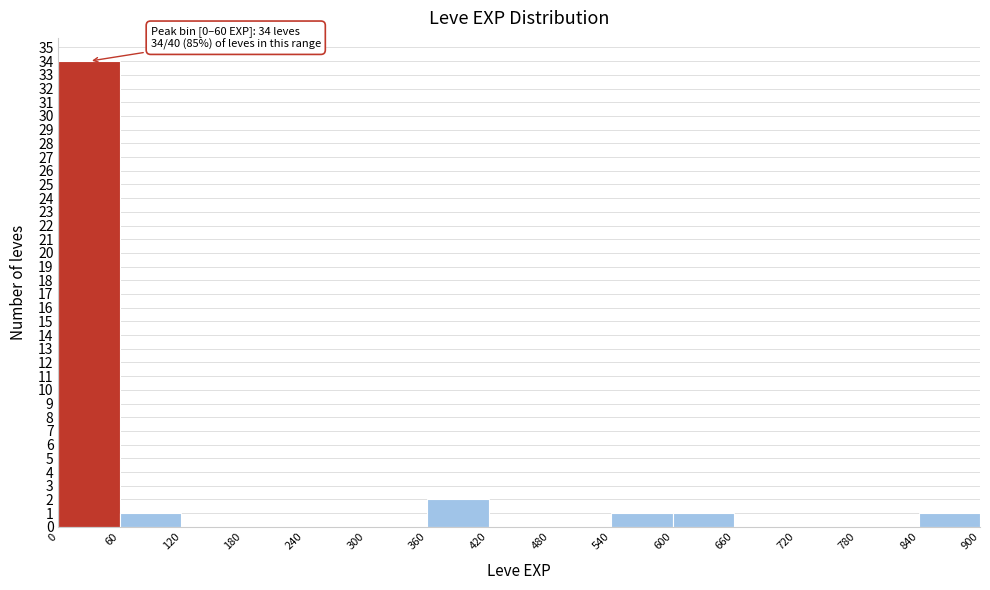

Over which range of the x-axis is the bar tallest?

0 to 60